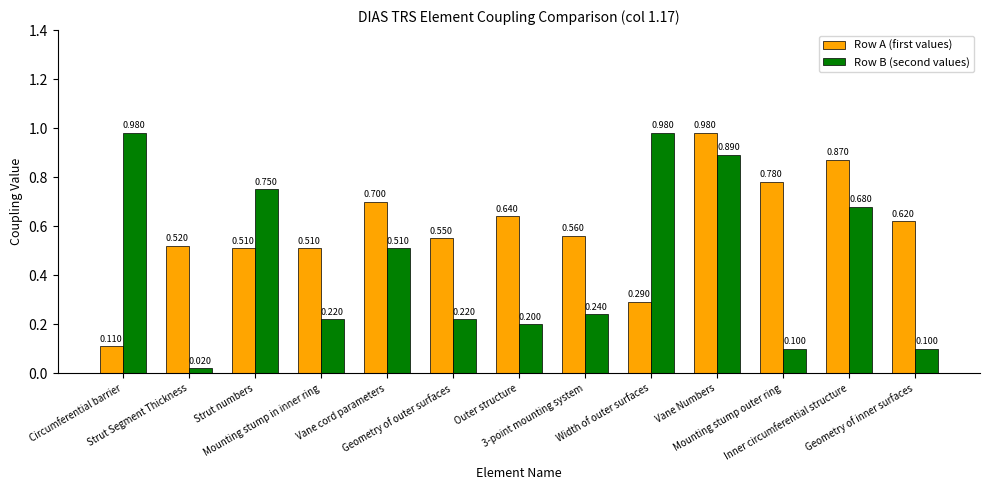

What is the difference between the maximum and second lowest values in the Row A (first values) series?

0.7